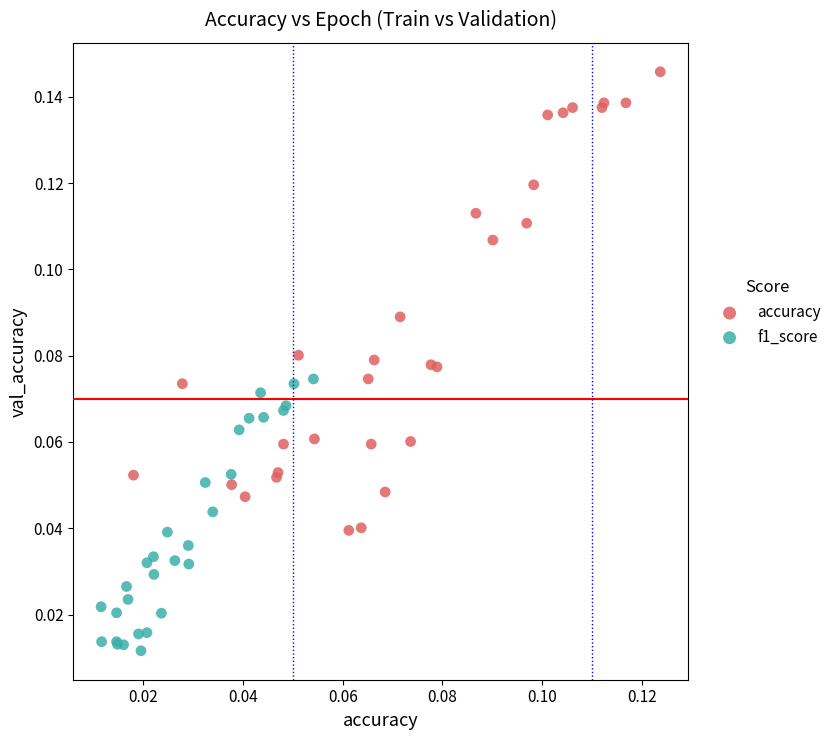

Which series reaches the maximum Y coordinate?

accuracy